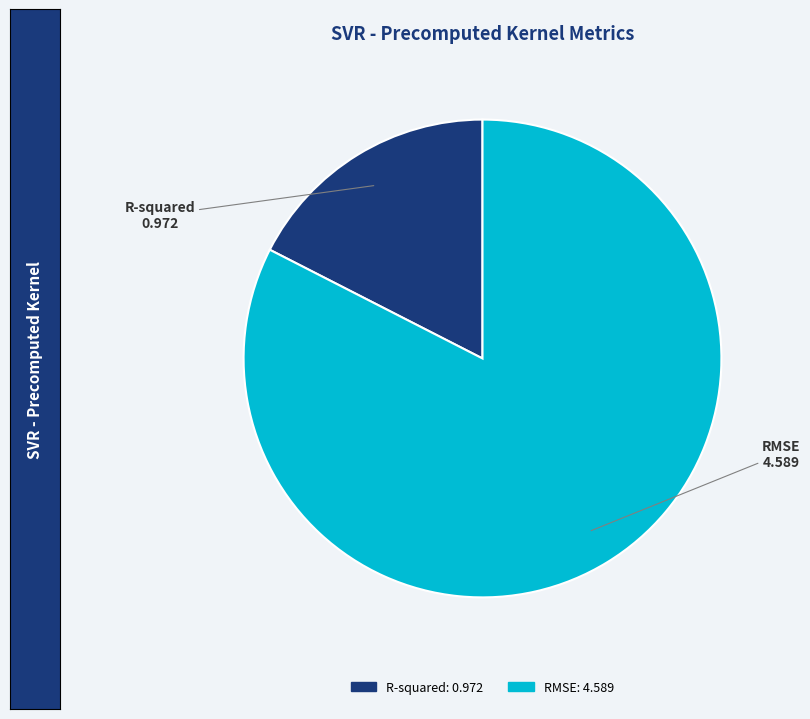

Is RMSE the majority of the pie?

Yes